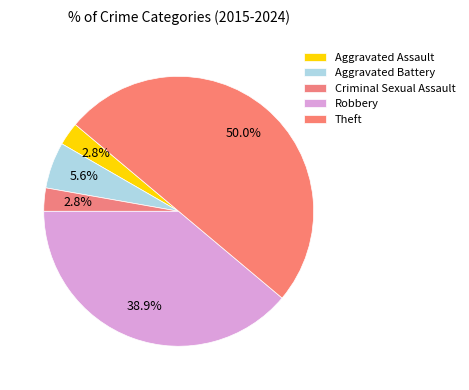

How many segments does this pie chart have?

5